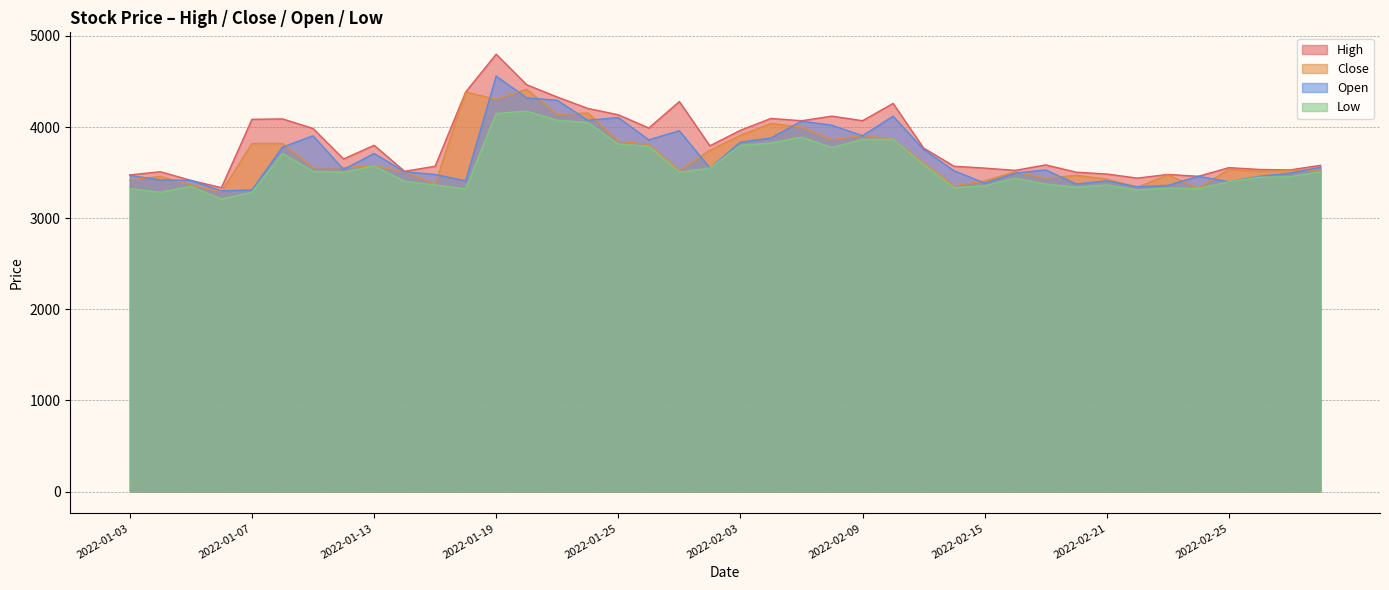

What is the difference between the highest and lowest values at 2022-01-06?

125